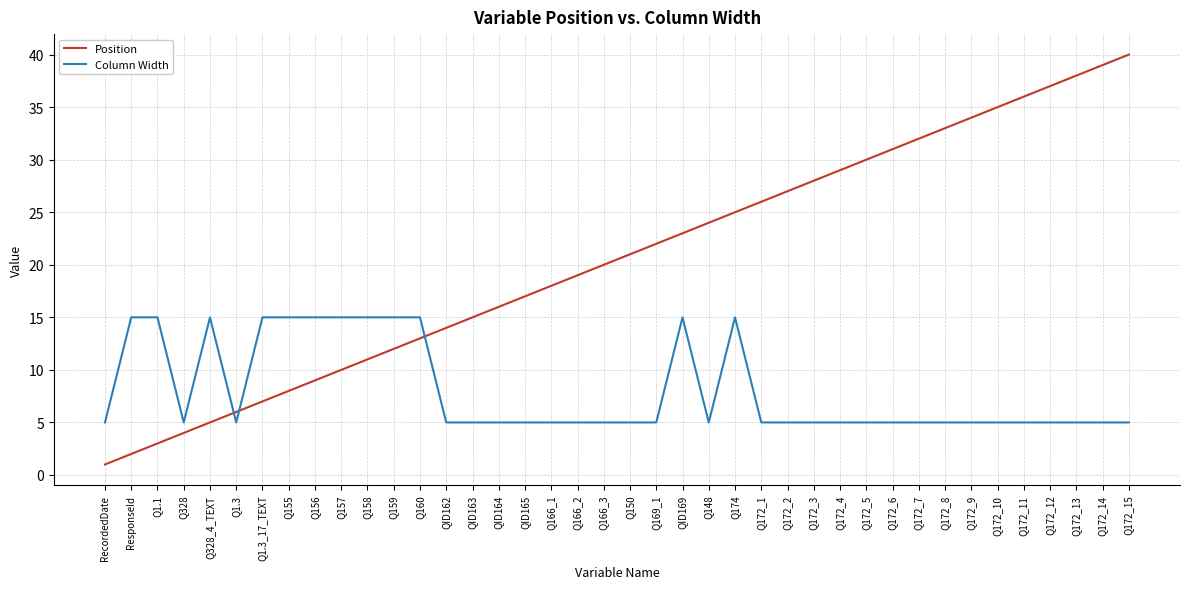

What position from the right is Q159?

29